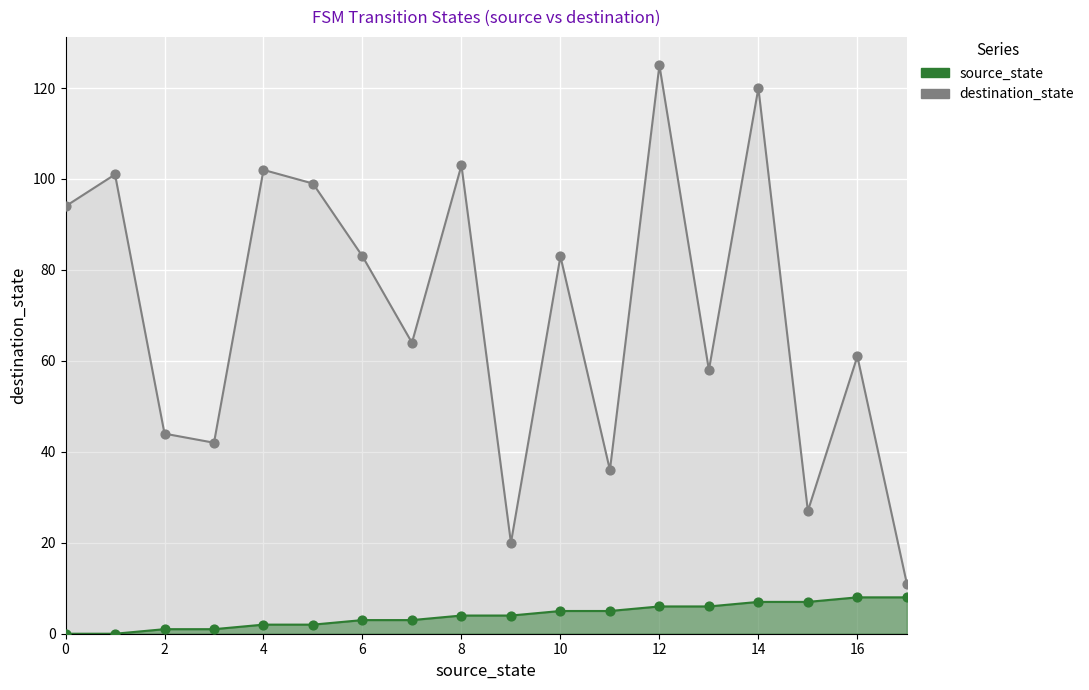

What are all the series names shown in the legend?

destination_state, source_state